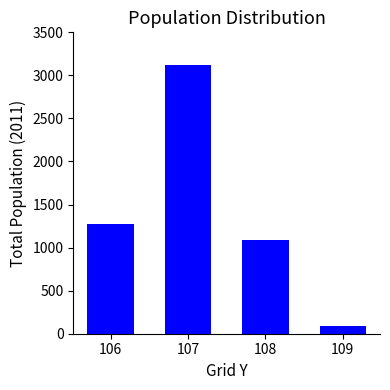

Reading left to right, list all the values displayed in this chart.

1273	3119	1094	88